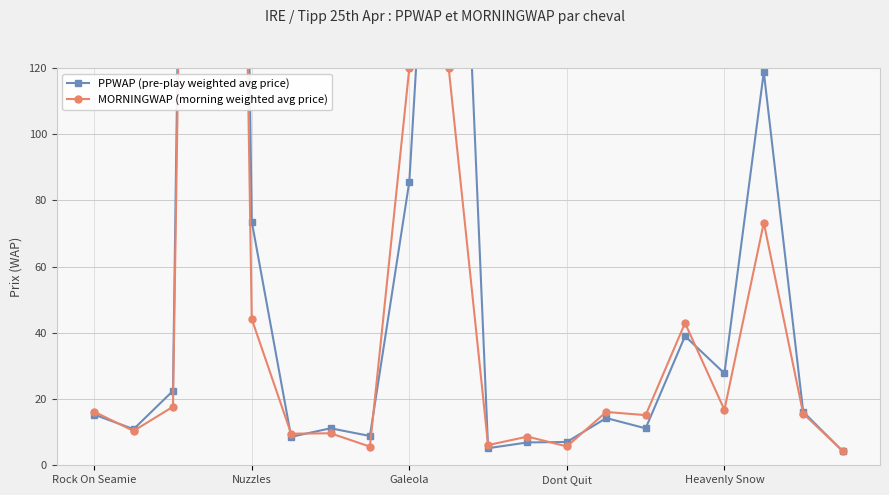

How many data points does each series have?

20